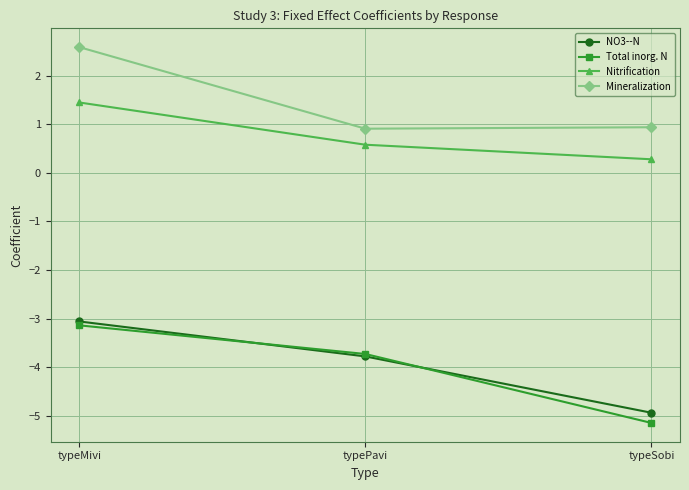

True or false: Total inorg. N has a value of -2.3 at typePavi.

False